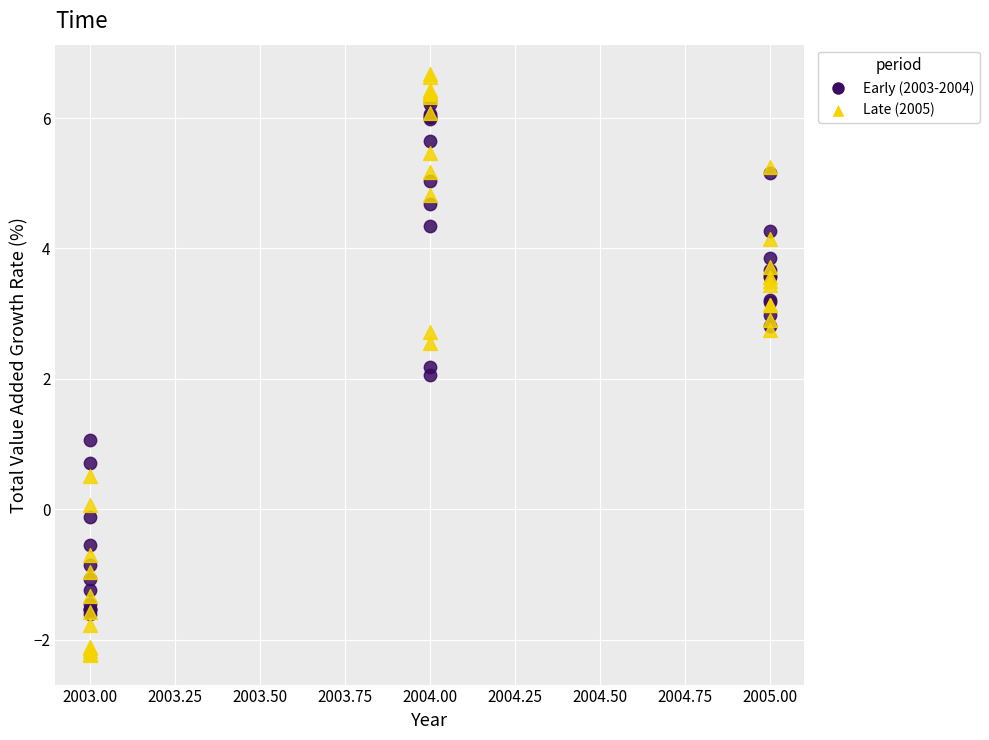

Which series reaches the maximum Y coordinate?

Late (2005)